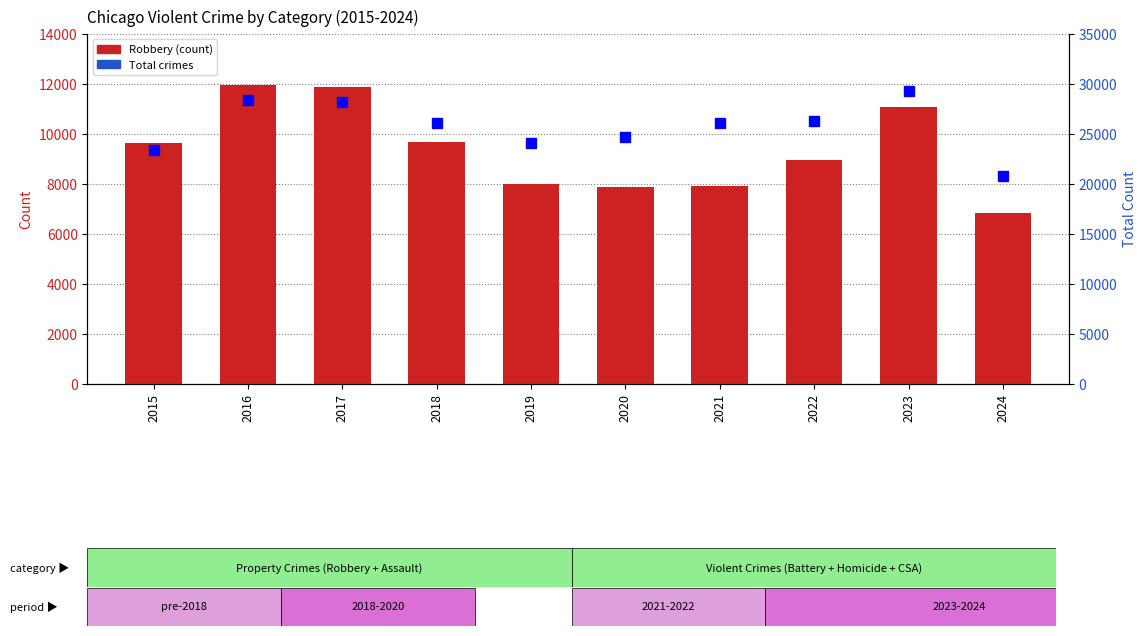

How many series are shown in this chart?

2